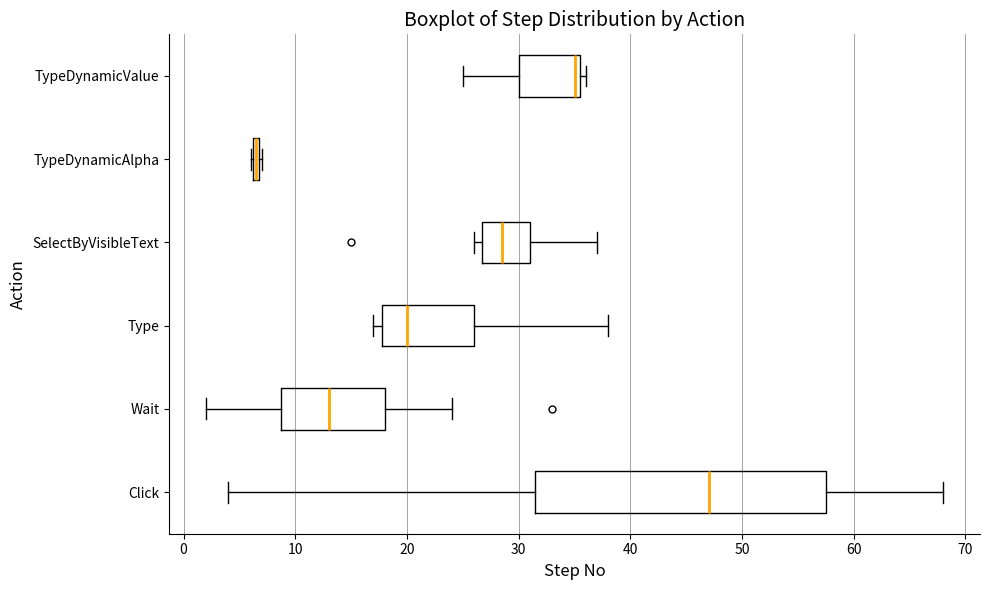

Where is the right edge of the box for SelectByVisibleText on the x-axis? The values are not printed on the chart, so give them approximately, as read against the axis.

31